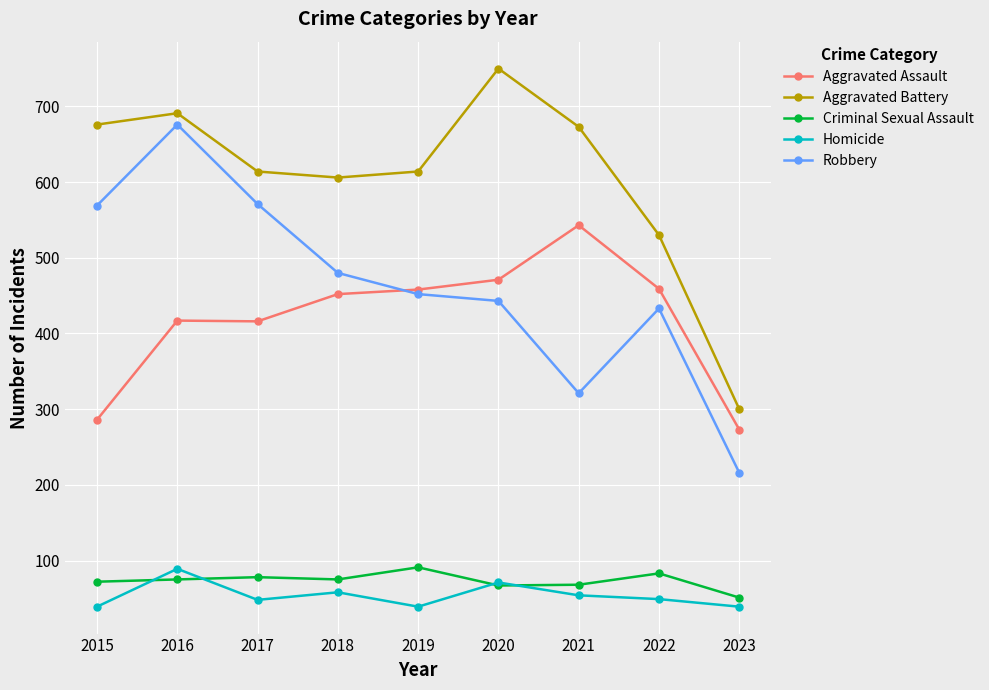

At which label does Robbery reach its peak?

2016